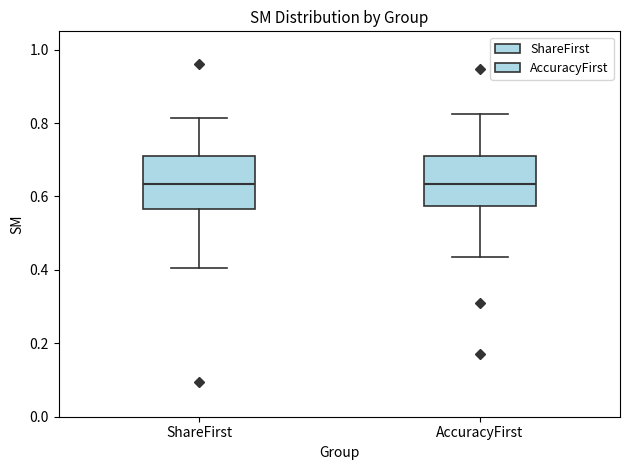

Where is the lower edge of the box for AccuracyFirst on the y-axis? The values are not printed on the chart, so give them approximately, as read against the axis.

0.58